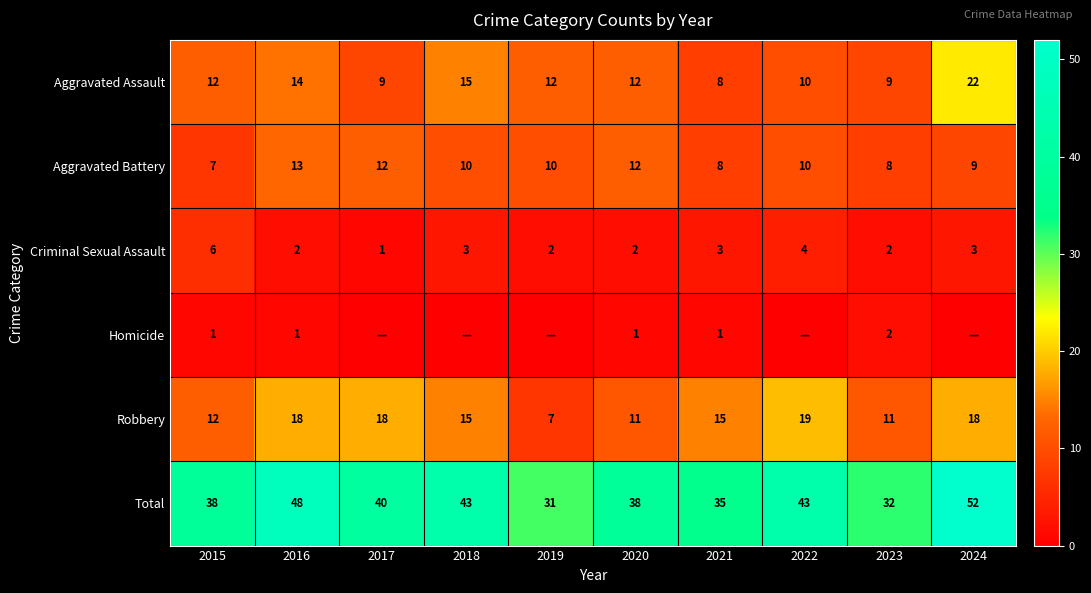

How many Aggravated Battery values are between 8 and 12?

8